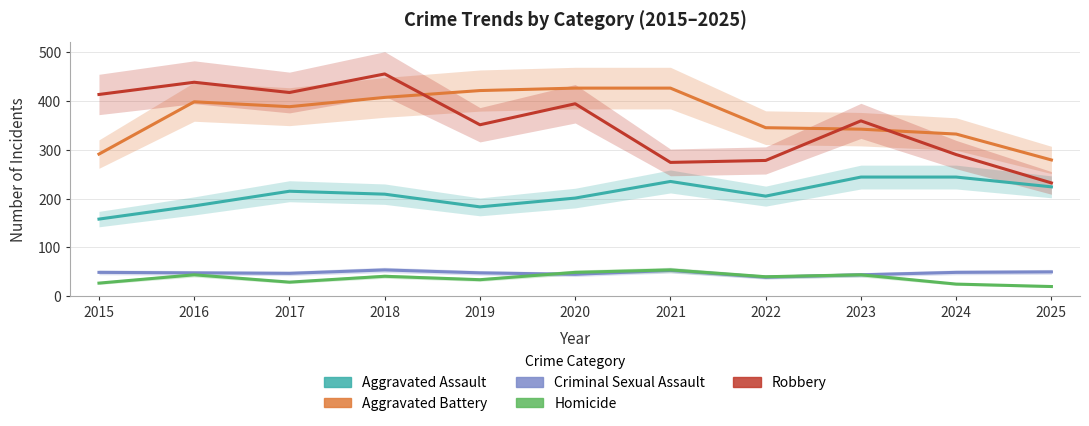

Where is the first local minimum for Homicide?

2017